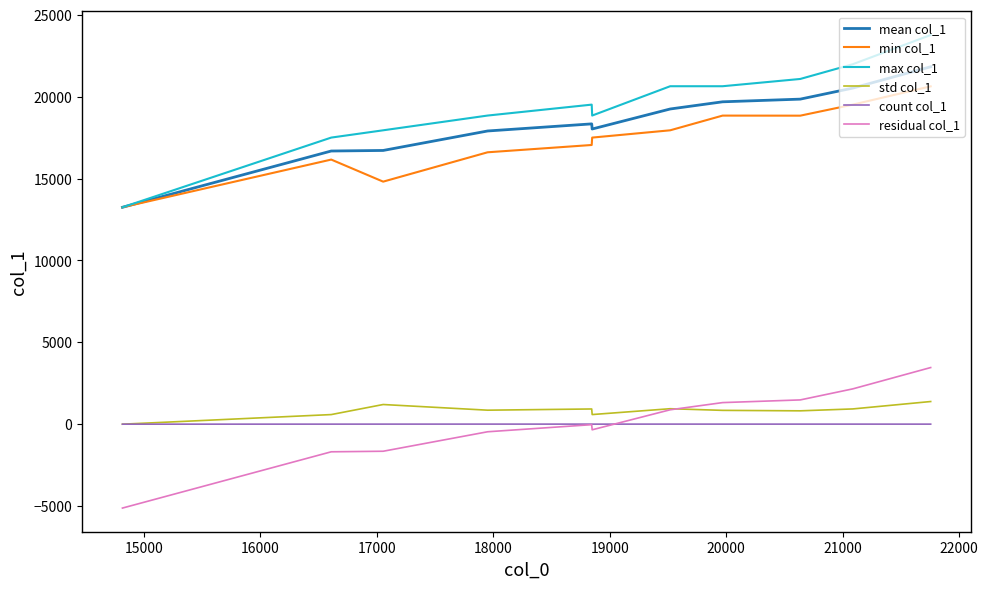

What is the highest value of the max col_1 series?

23772.0